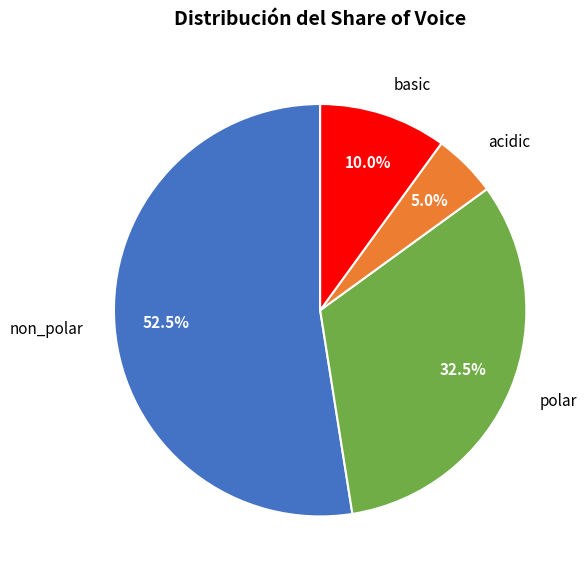

How many slices are in this pie chart?

4